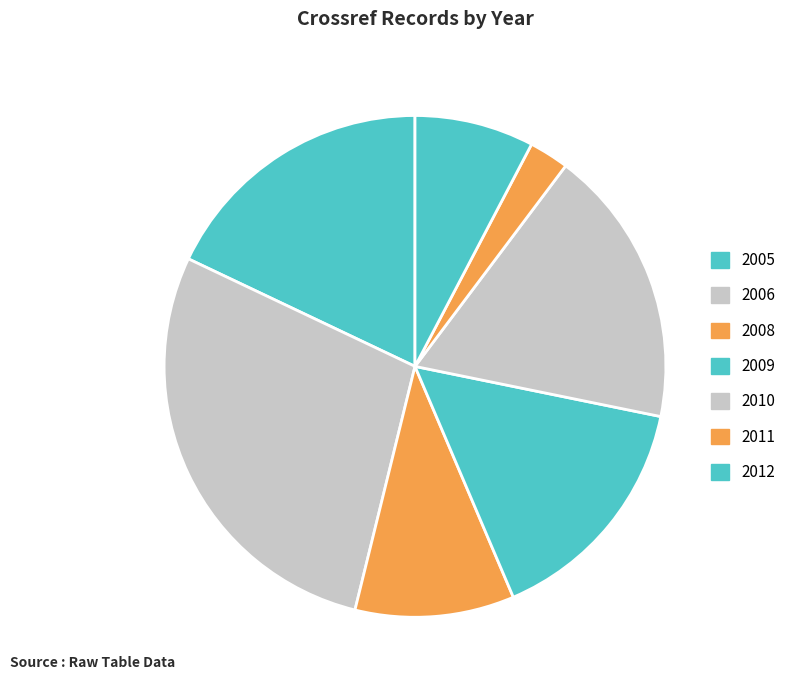

Which has a higher value, 2008 or 2005?

2005